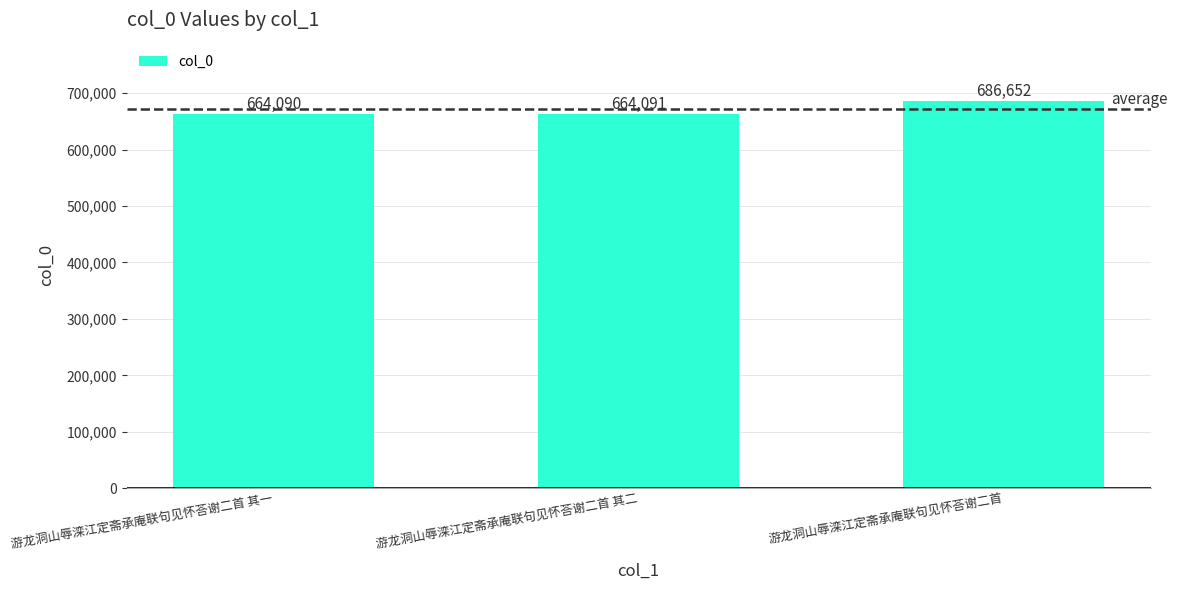

What value does the data have at 游龙洞山辱滦江定斋承庵联句见怀荅谢二首, to the nearest 10?

686650